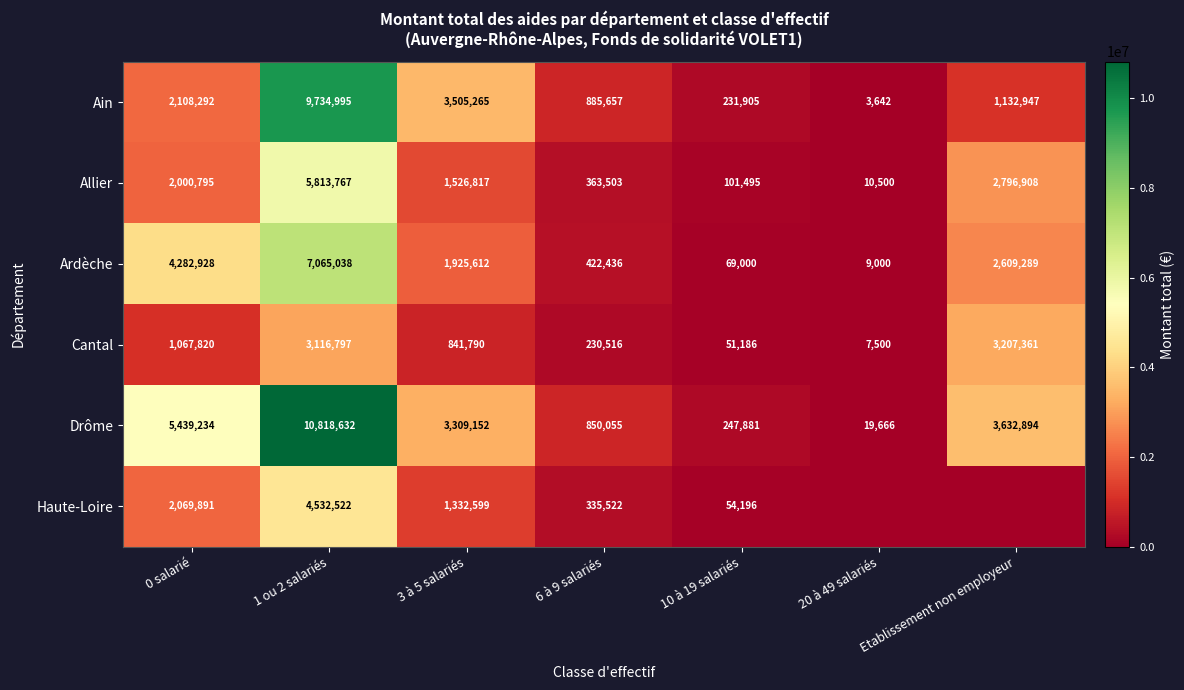

Which label corresponds to the smallest value in the chart?

20 à 49 salariés